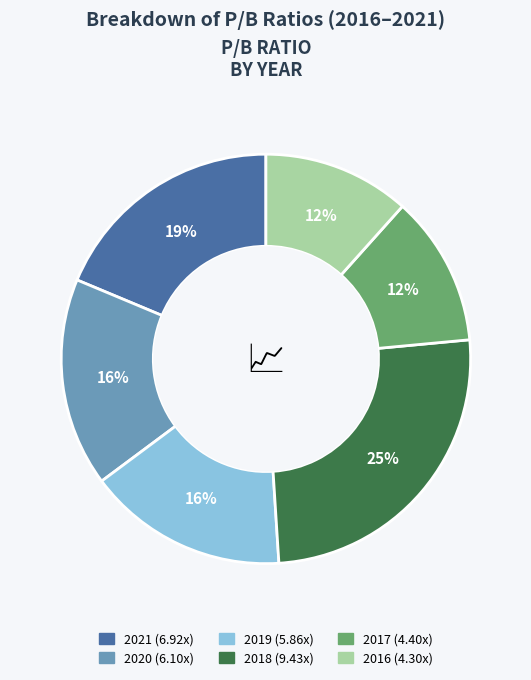

What is the largest slice in the pie chart?

2018